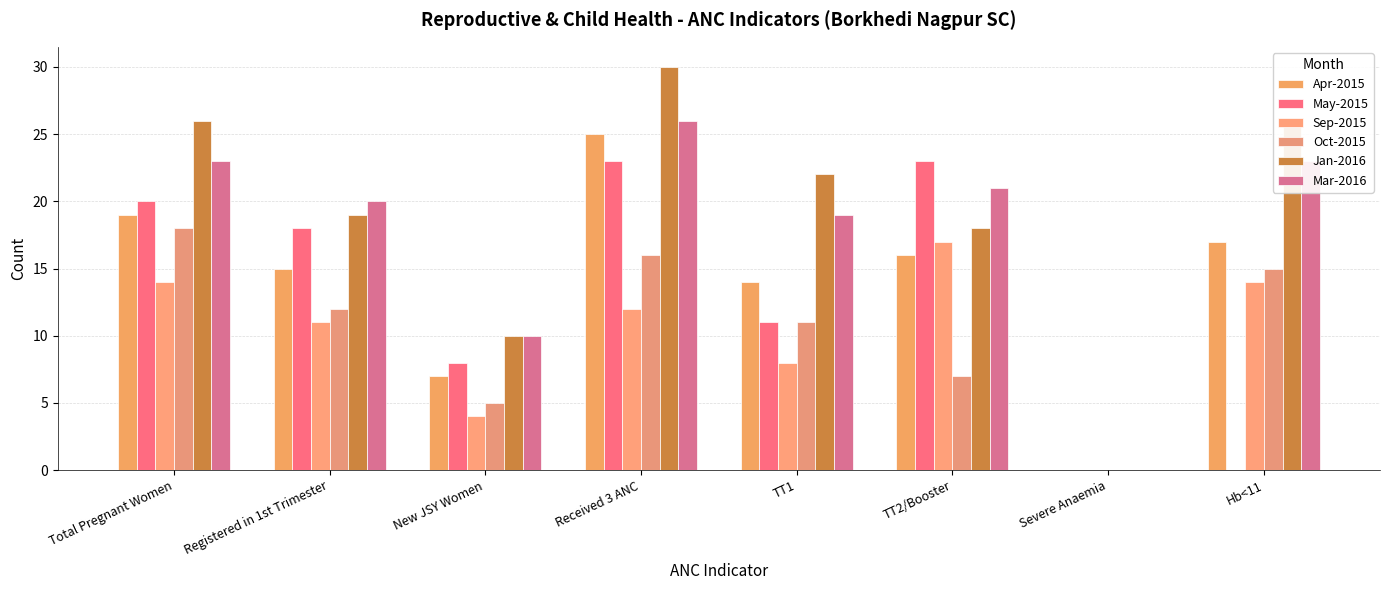

What are all the series names shown in the legend?

Apr-2015, May-2015, Sep-2015, Oct-2015, Jan-2016, Mar-2016